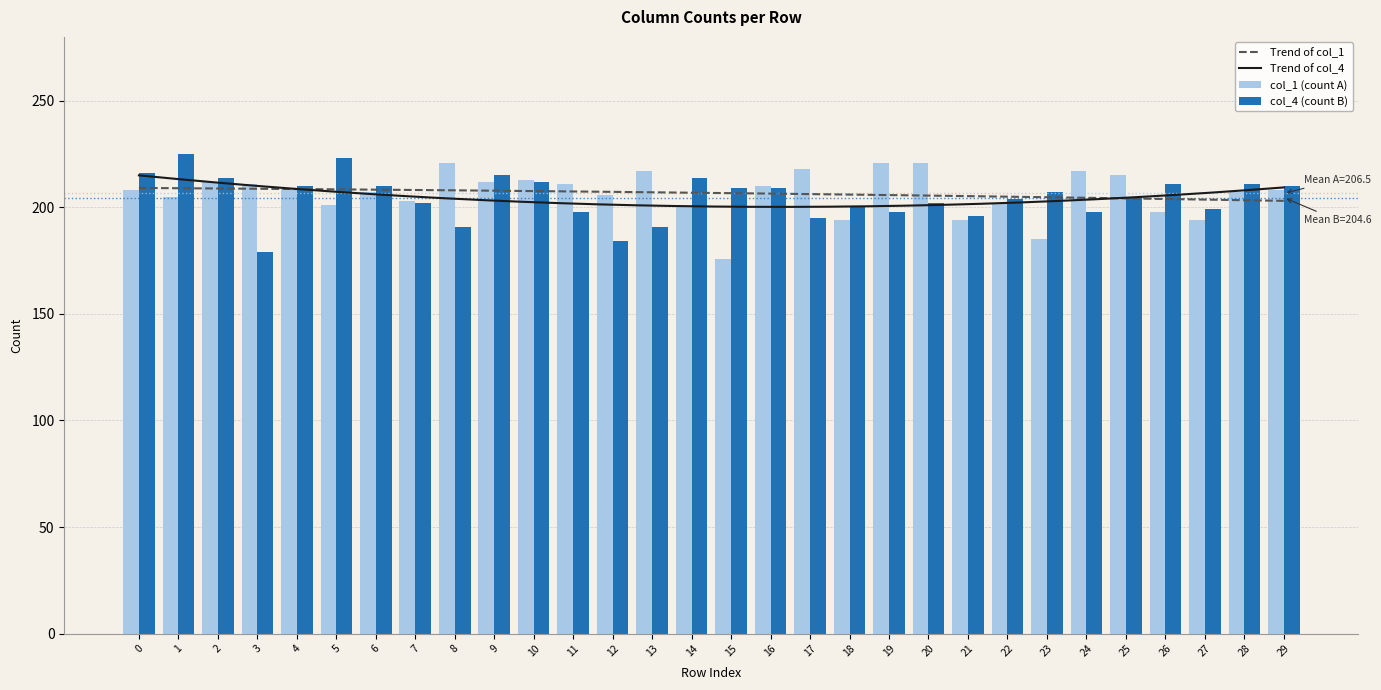

At which label is col_4 (count B) closest to 202?

7